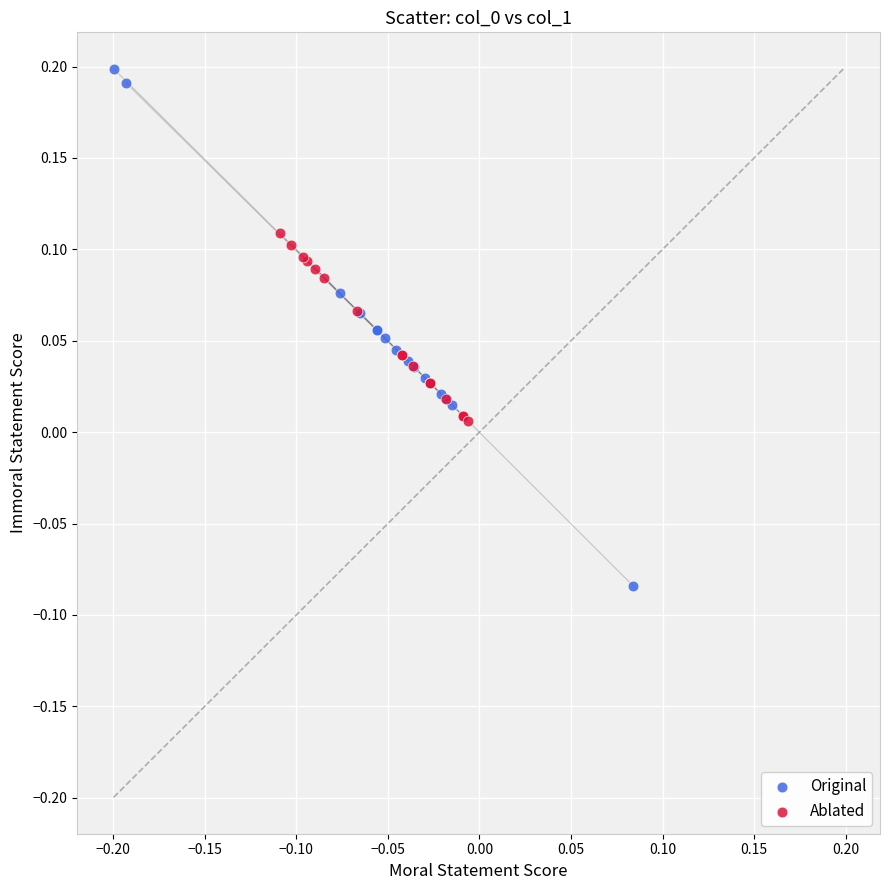

Which series contains the lowest Y value?

Original